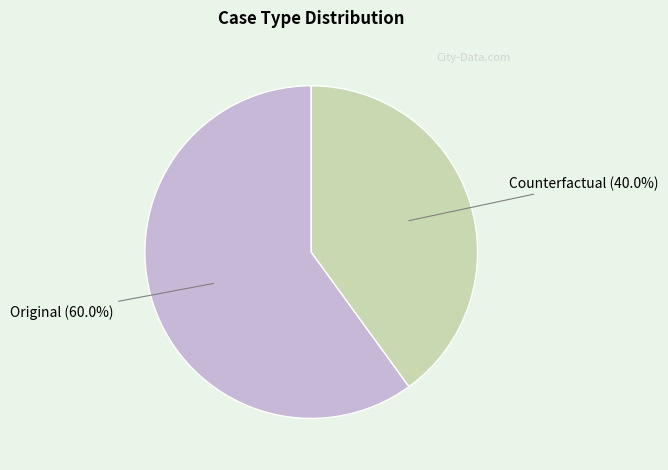

To the nearest percent, what percentage of the pie is Counterfactual?

40%